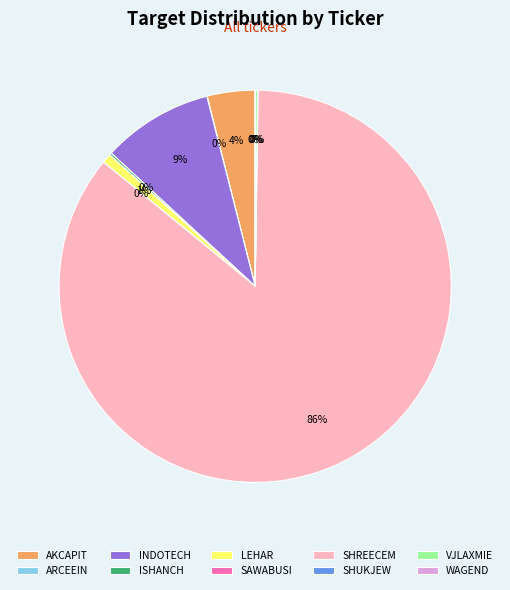

Which category has the biggest portion of the pie?

SHREECEM